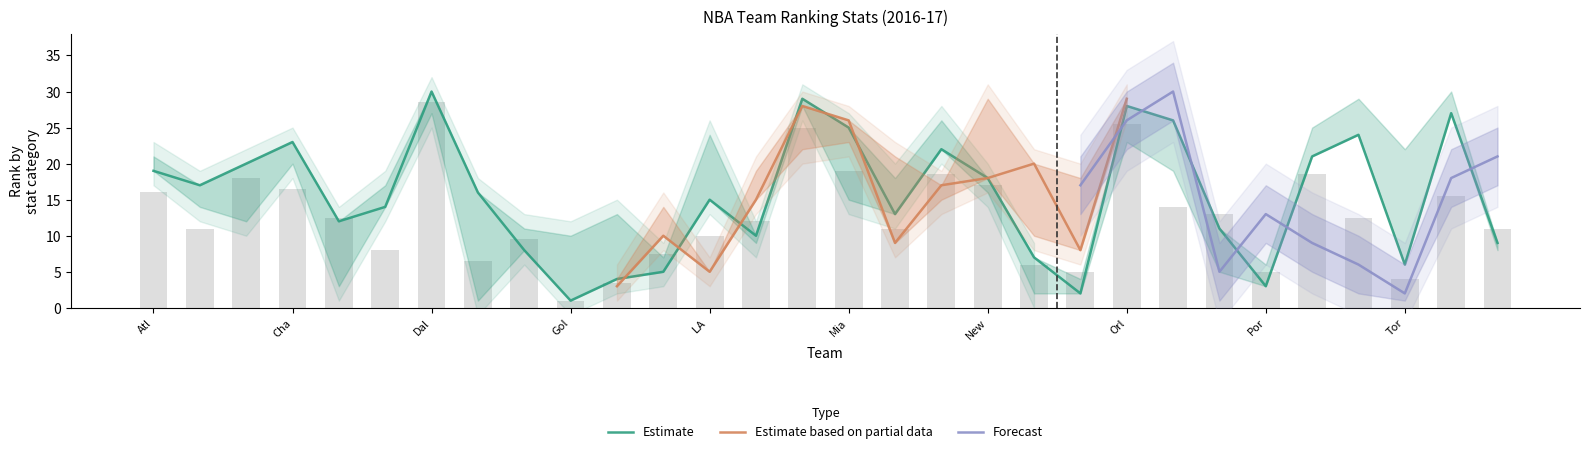

The FGA_RANK series shows 4 at Oklahoma City Thunder. True or false?

True